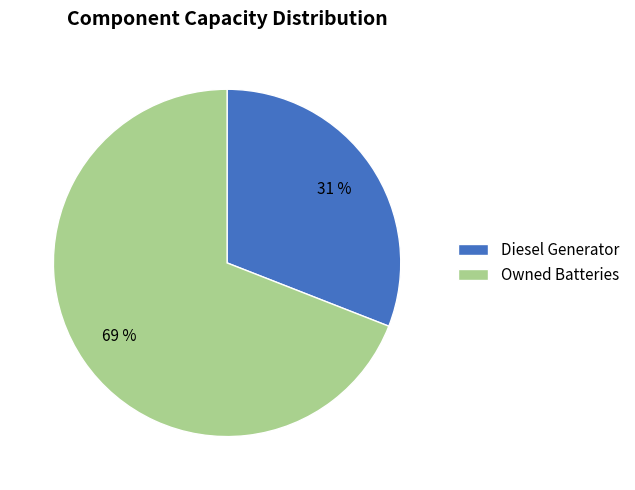

To the nearest percent, what is the difference between the Diesel Generator and Owned Batteries slice percentages?

38%